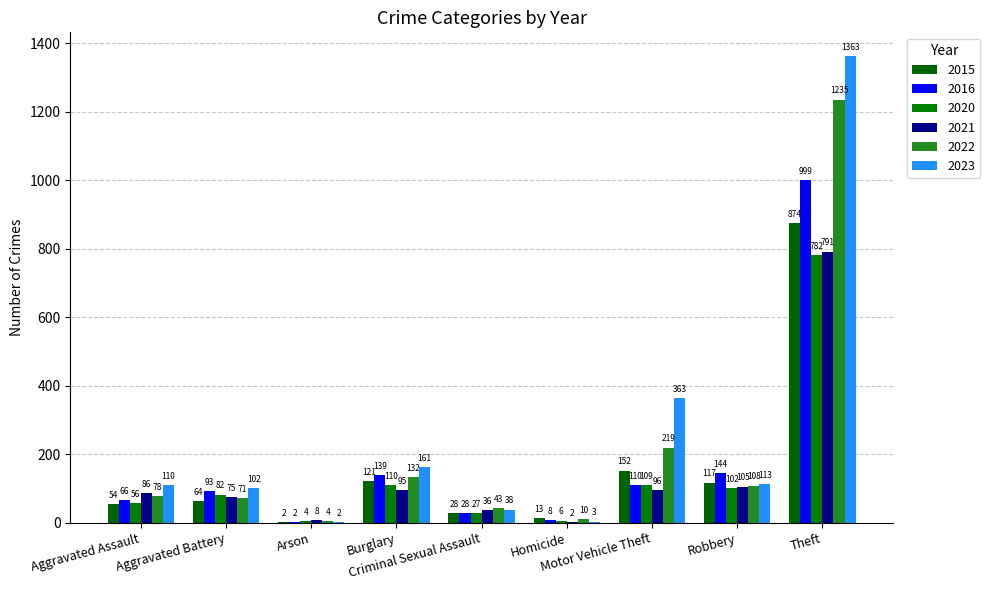

True or false: 2023 has a value of 259 at Burglary.

False